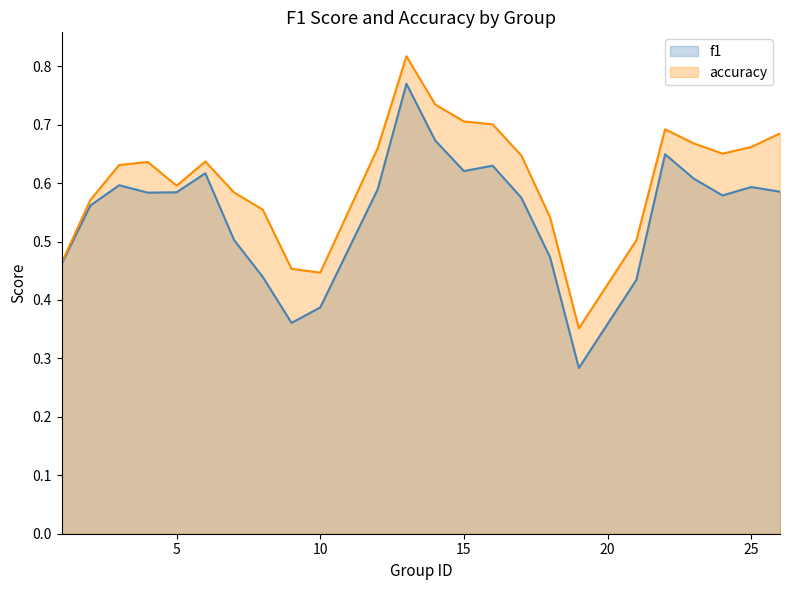

Which series has the largest total across all categories?

accuracy